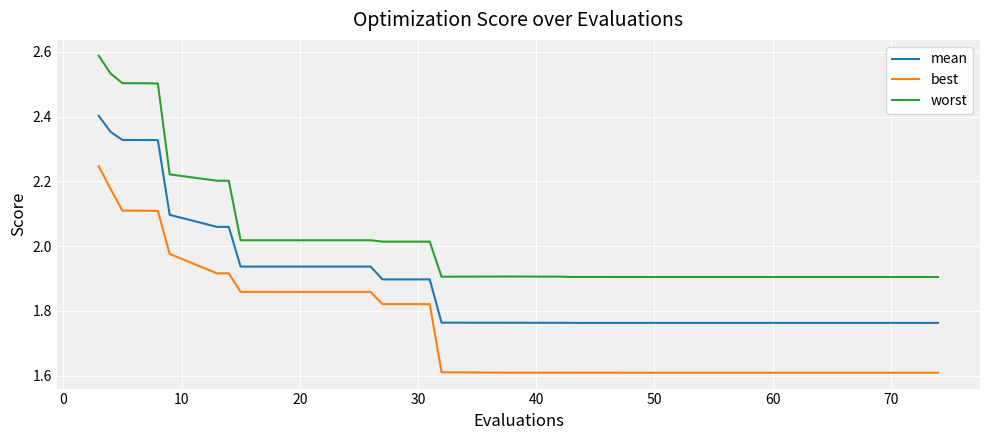

Which series has the widest spread of values?

worst